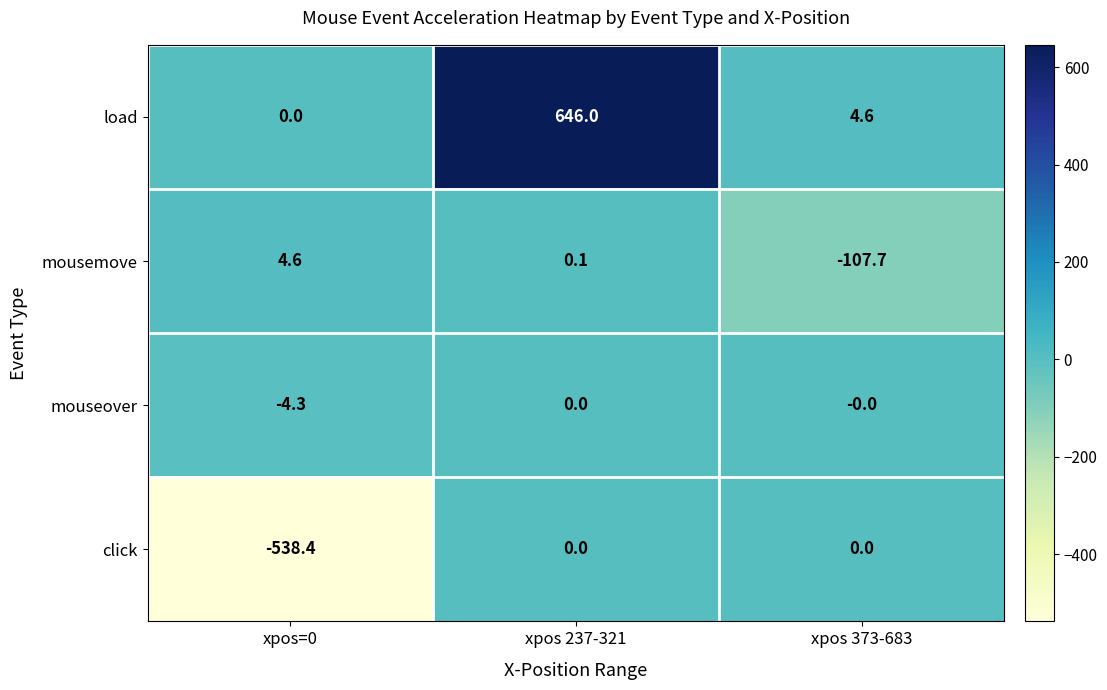

Which series has the widest spread of values?

load